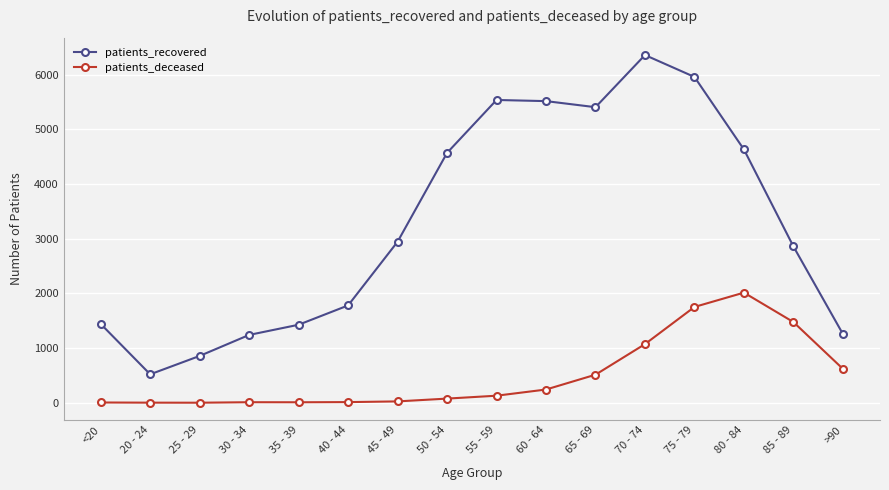

True or false: patients_recovered has more than 0 points higher than both neighbors.

True